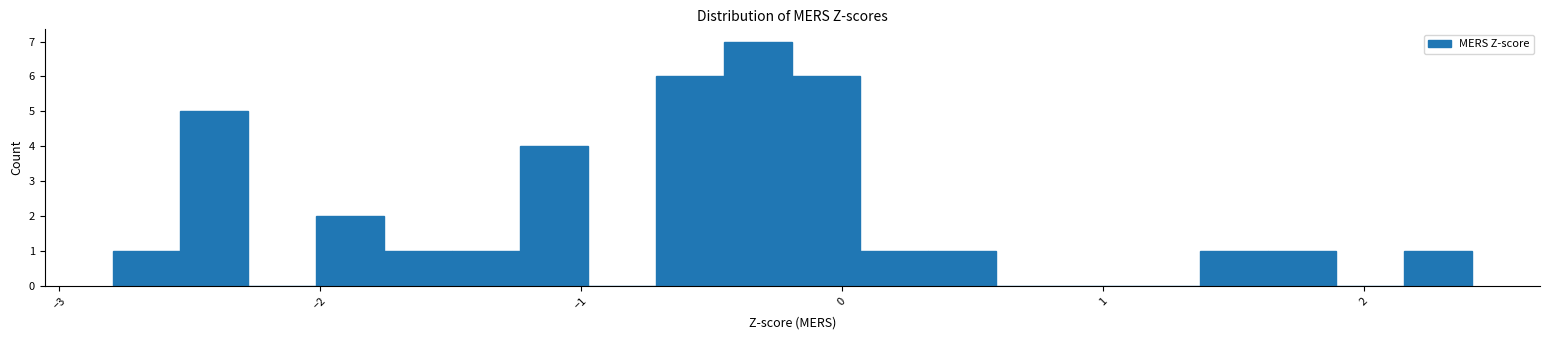

Around what value on the x-axis is the tallest bar? Give the approximate position of its centre, as read against the axis.

-0.3